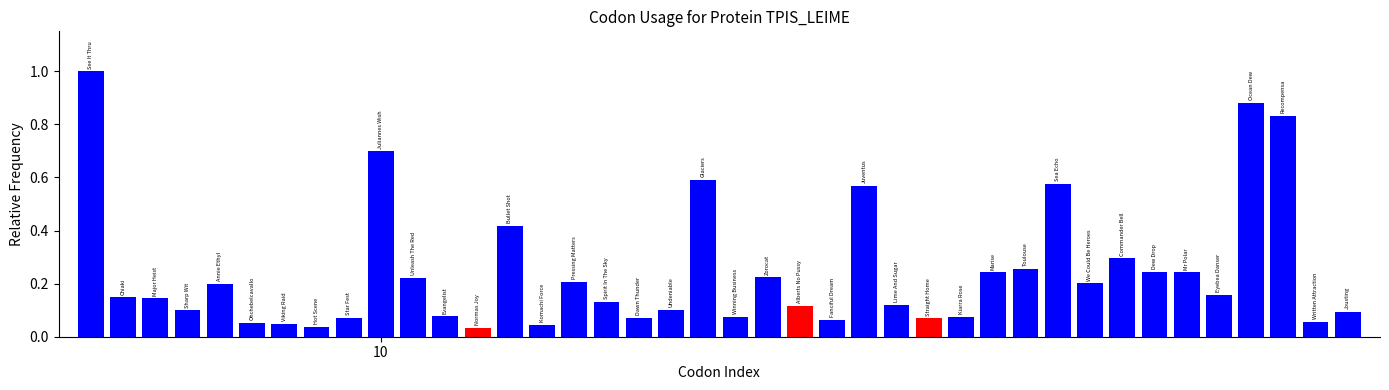

What is the greatest value displayed?

1.0